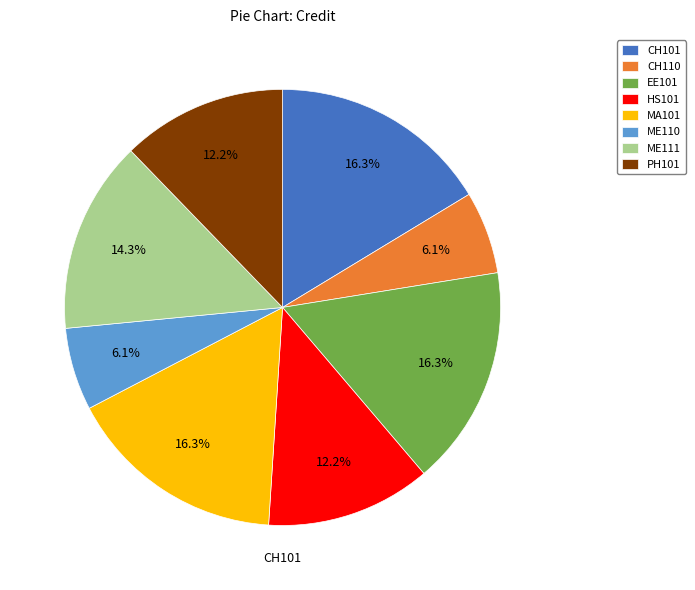

Is MA101 the majority of the pie?

No